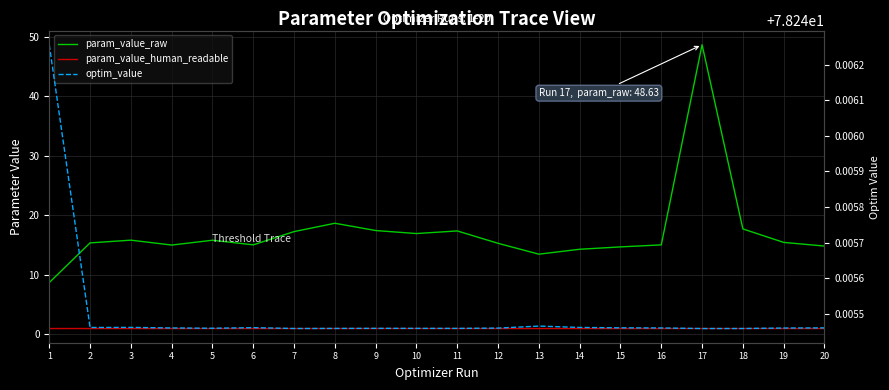

How many interior local peaks does the param_value_human_readable series have?

5